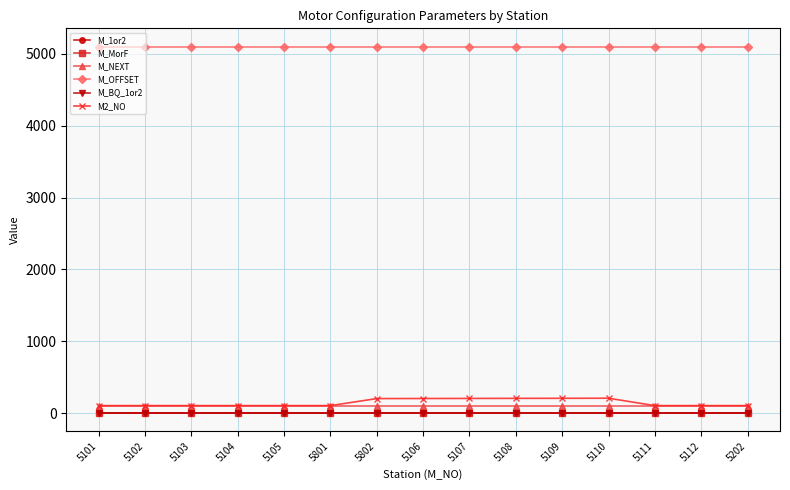

Does the chart have visible grid lines?

Yes